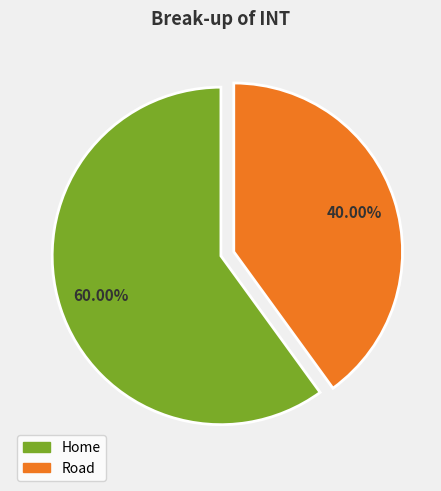

Which category has the biggest portion of the pie?

Home